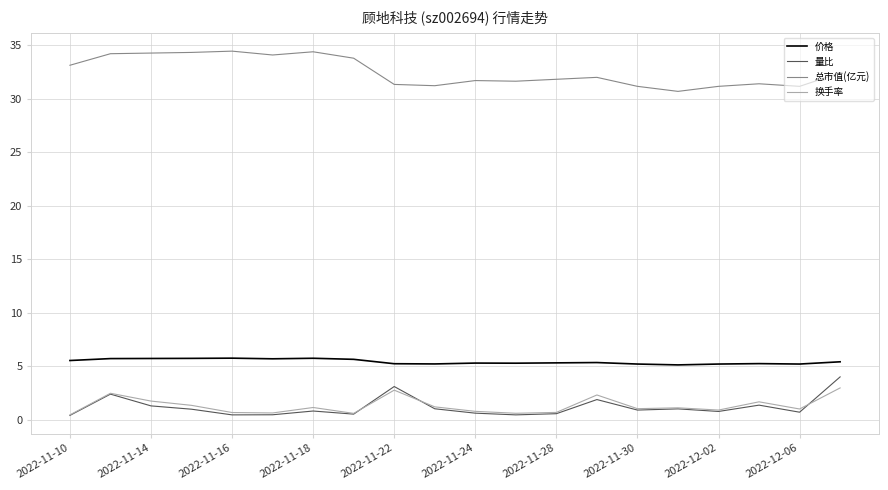

What is the difference between the maximum and second lowest values in the 总市值(亿元) series?

3.3